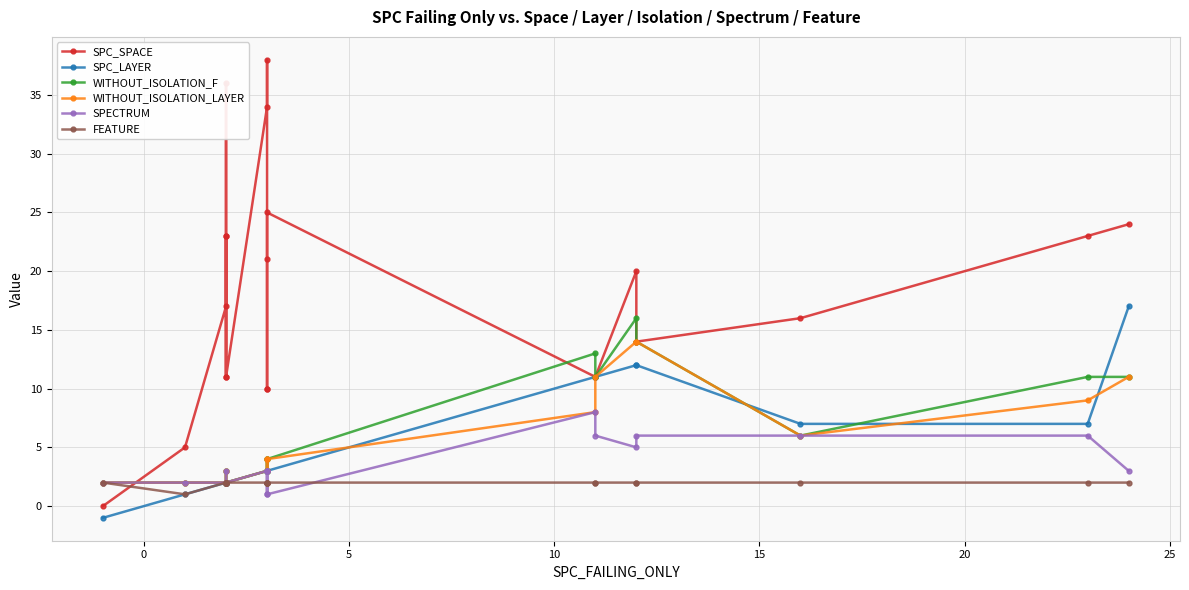

Reading left to right, transcribe all the data shown in this chart.

SPC_SPACE: 0	5	17	23	23	11	36	11	34	38	10	10	21	25	11	11	20	14	16	23	24
SPC_LAYER: -1	1	2	2	2	2	2	2	3	3	3	3	3	3	11	11	12	12	7	7	17
WITHOUT_ISOLATION_F: 2	2	2	2	2	2	3	2	3	4	3	3	3	4	13	11	16	14	6	11	11
WITHOUT_ISOLATION_LAYER: 2	2	2	2	2	2	3	2	3	4	3	3	3	4	8	11	14	14	6	9	11
SPECTRUM: 2	2	2	2	2	2	3	2	3	1	3	3	3	1	8	6	5	6	6	6	3
FEATURE: 2	1	2	2	2	2	2	2	2	2	2	2	2	2	2	2	2	2	2	2	2